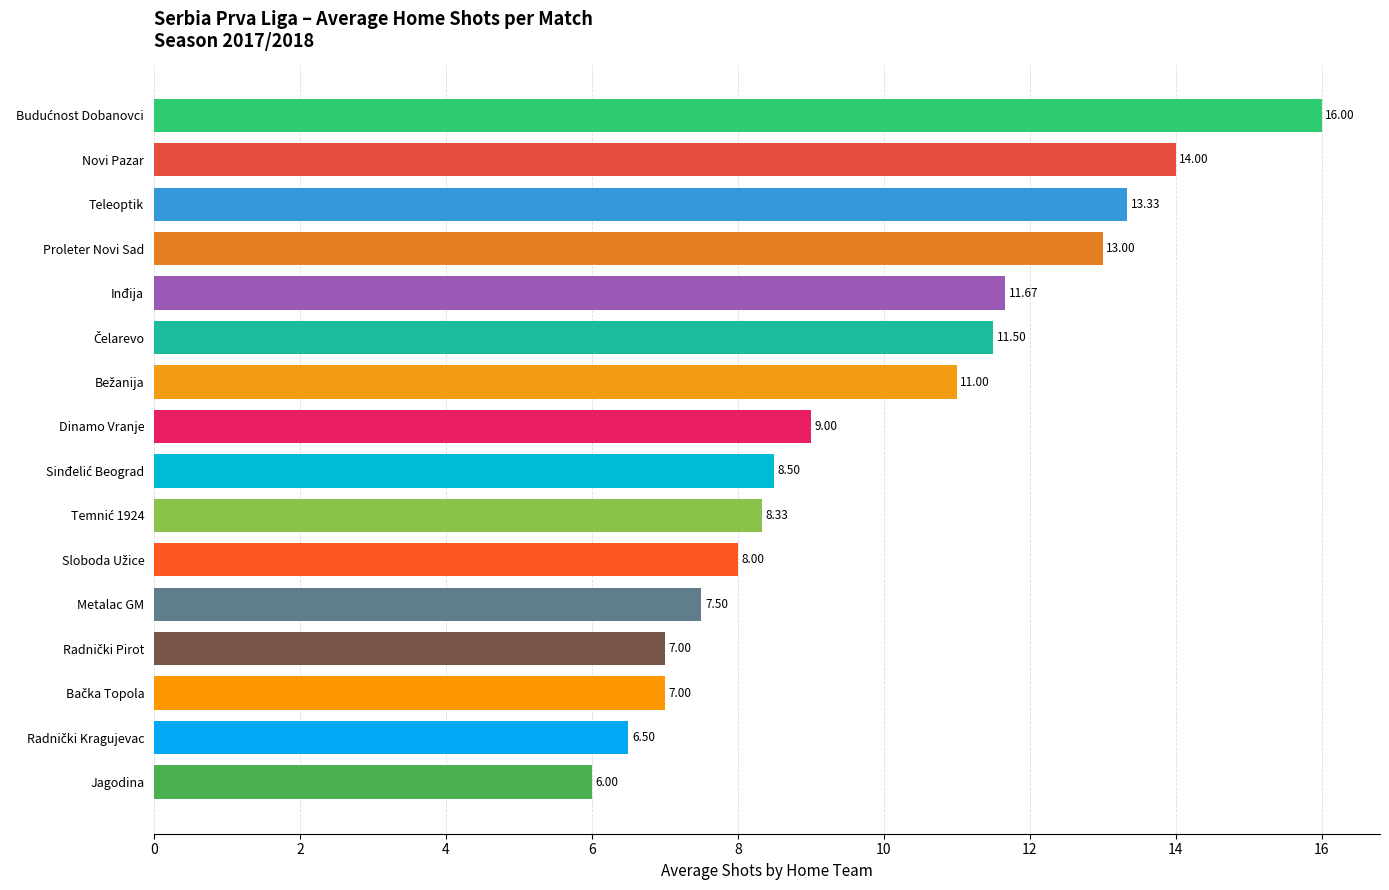

At which category does the chart reach its minimum across all series?

Jagodina